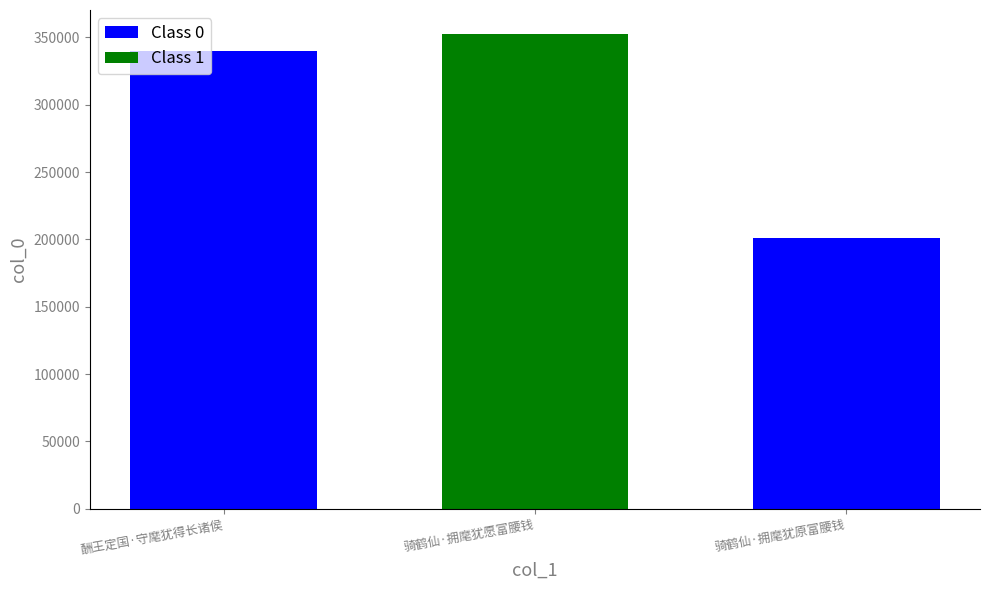

Between 骑鹤仙·拥麾犹原富腰钱 and 骑鹤仙·拥麾犹愿富腰钱, which is larger?

骑鹤仙·拥麾犹愿富腰钱